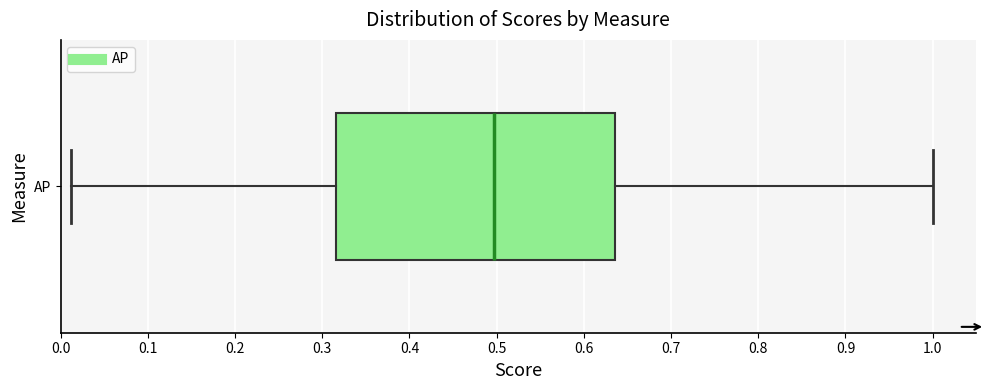

Transcribe this box plot: give where the median line is, the range the box spans, and where the two whiskers end, as read against the x-axis. The values are not printed on the chart, so give them approximately, as read against the axis.

median 0.50, box 0.32 to 0.64, whiskers 0.01 to 1.00